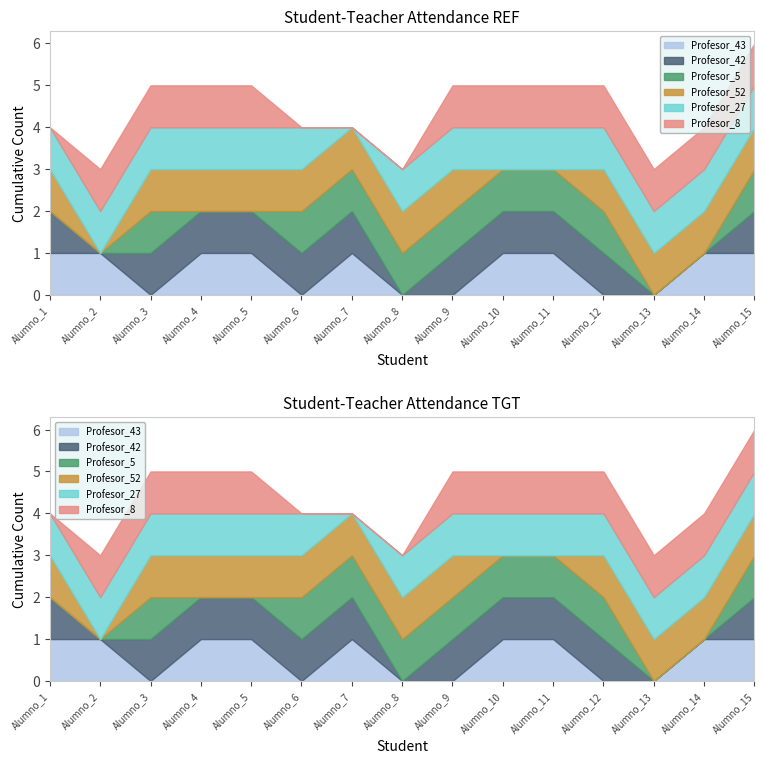

What is the spread (max minus min) of values at Alumno_3?

1